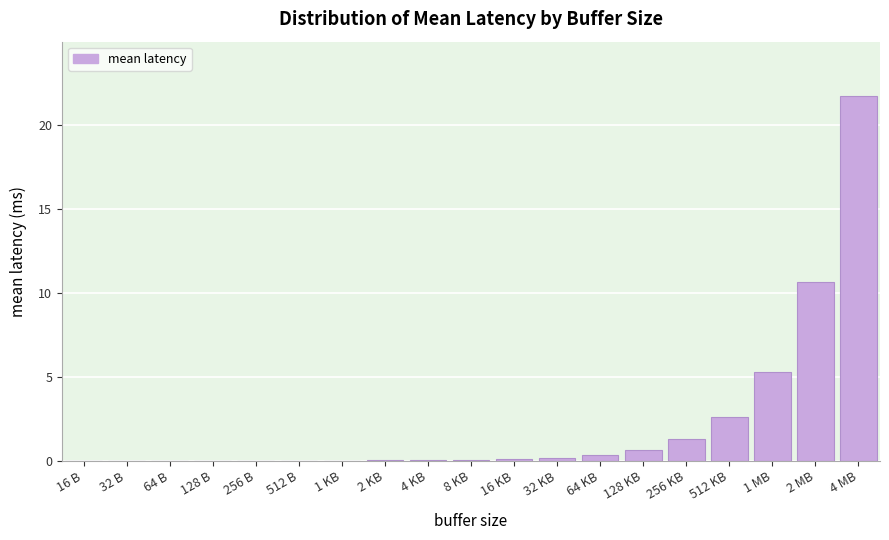

What is the maximum value shown in the chart?

21.7